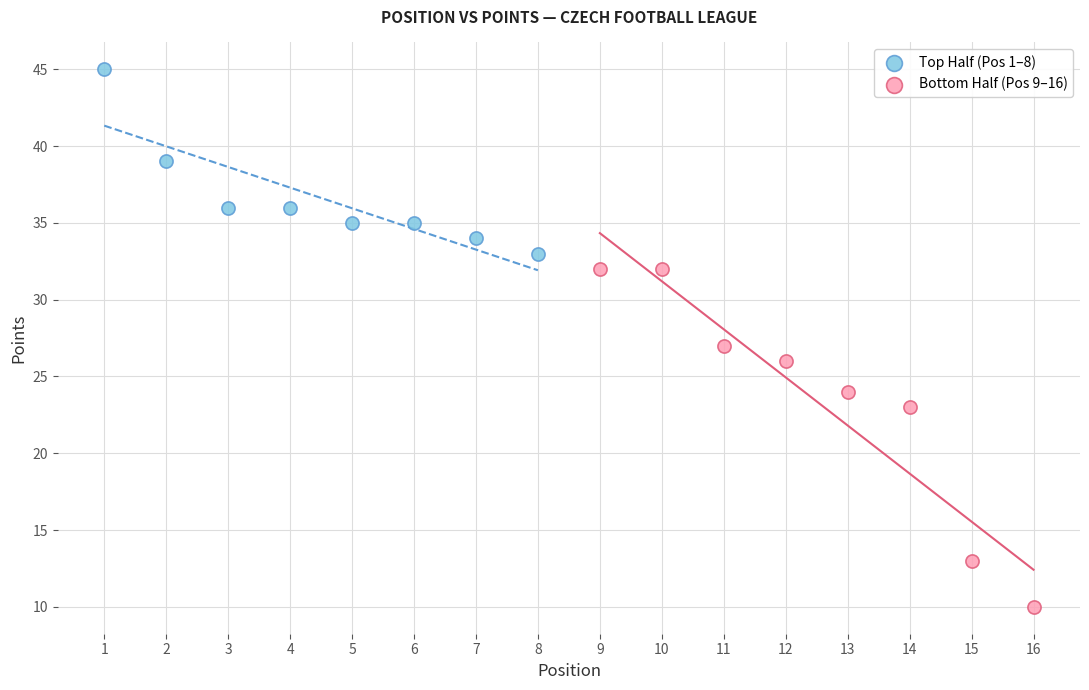

Which series has the widest spread of Y values?

Bottom Half (Pos 9–16)